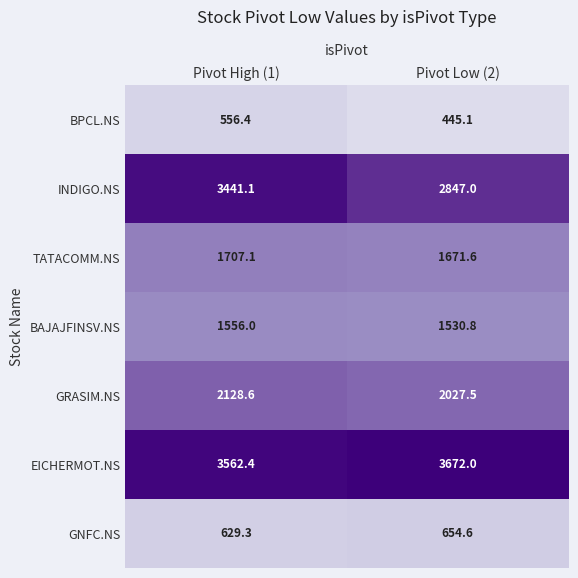

Is it true that INDIGO.NS equals 4717.5 at Pivot High (1)?

False